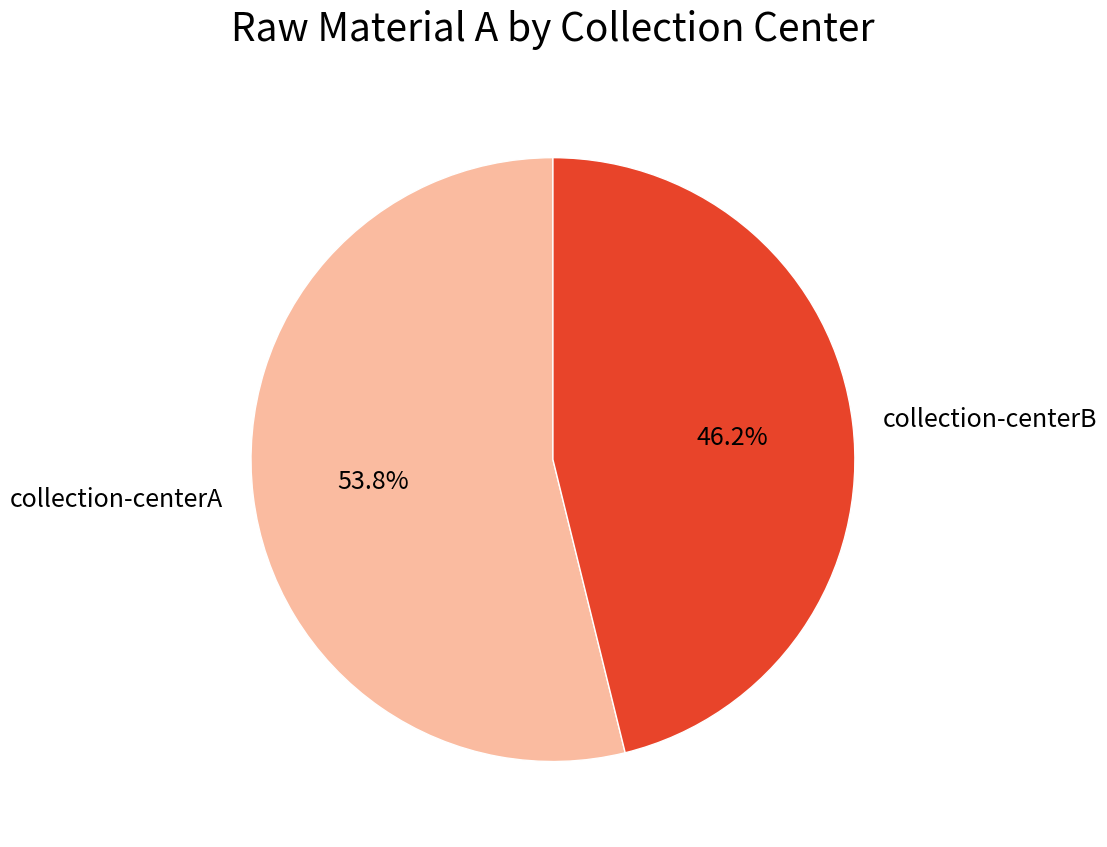

Is the sum of collection-centerB and collection-centerA greater than half?

Yes